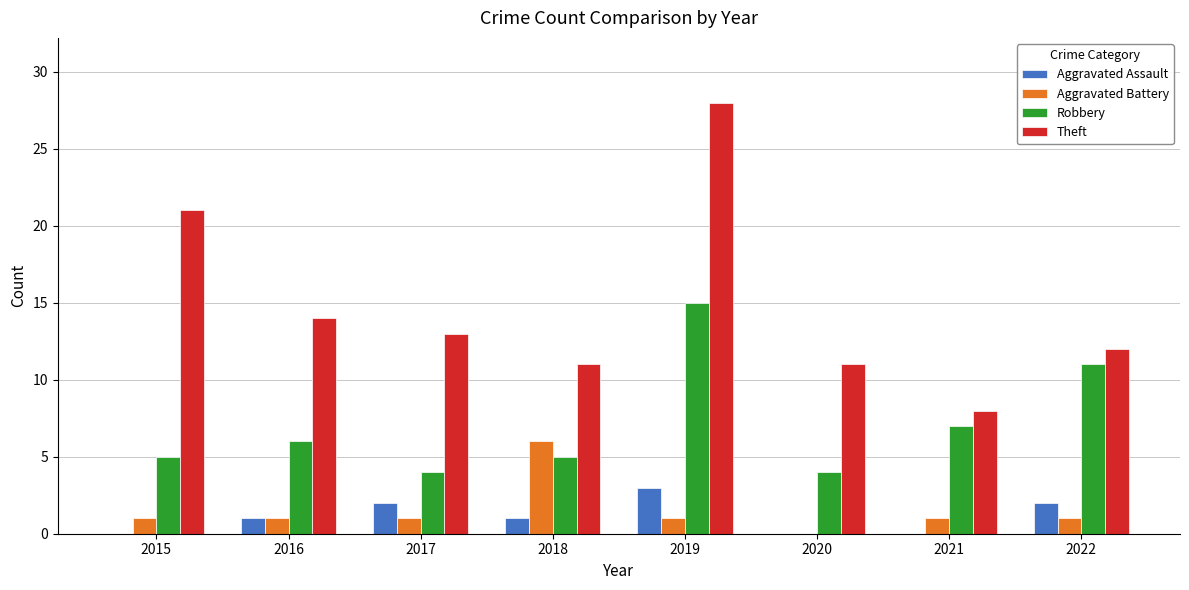

Does the chart contain stacked bars?

No